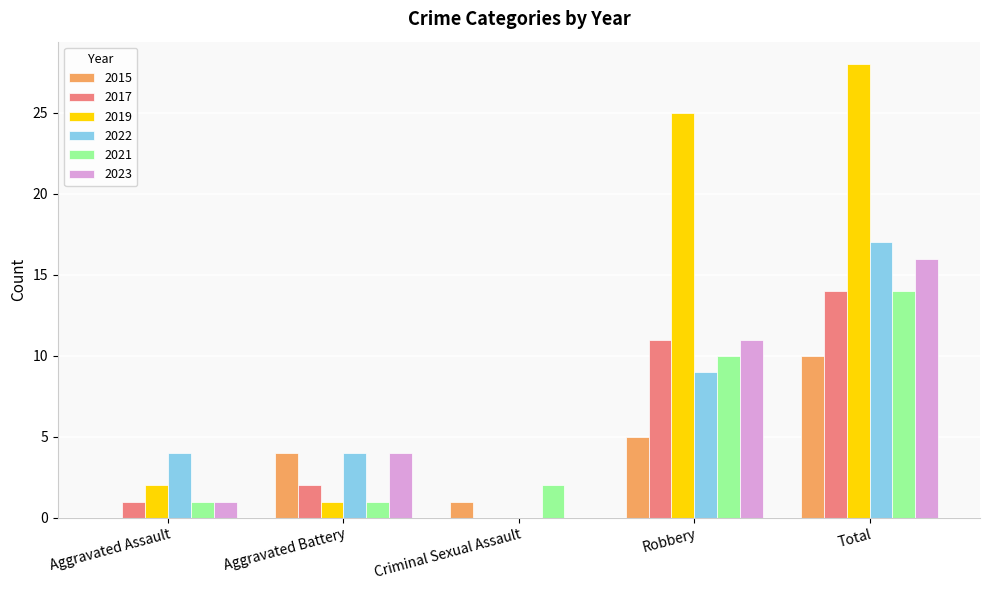

True or false: 2022 has a value of 6 at Robbery.

False